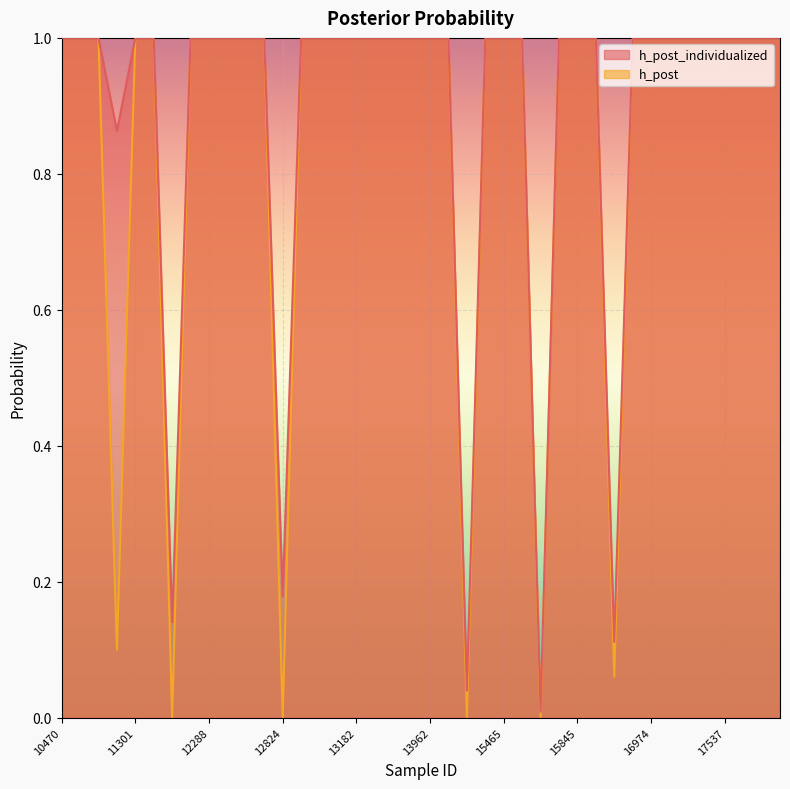

What is the sum of all h_post_individualized values?

35.3